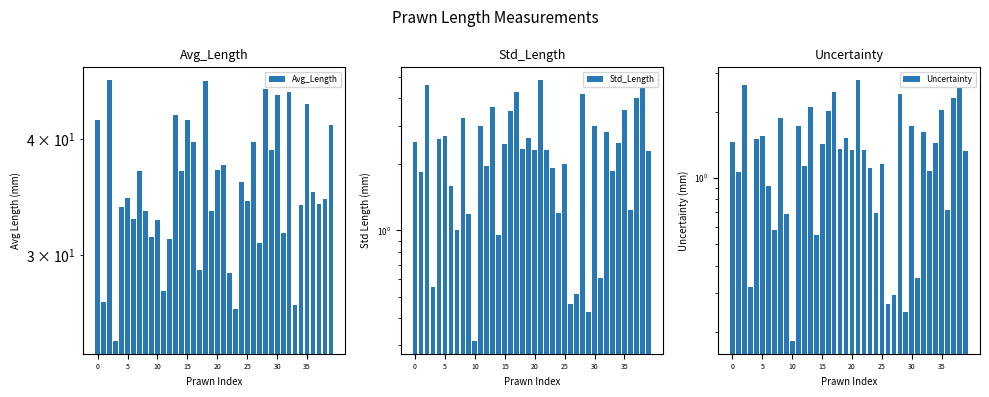

Which series has the largest range (max minus min)?

Avg_Length